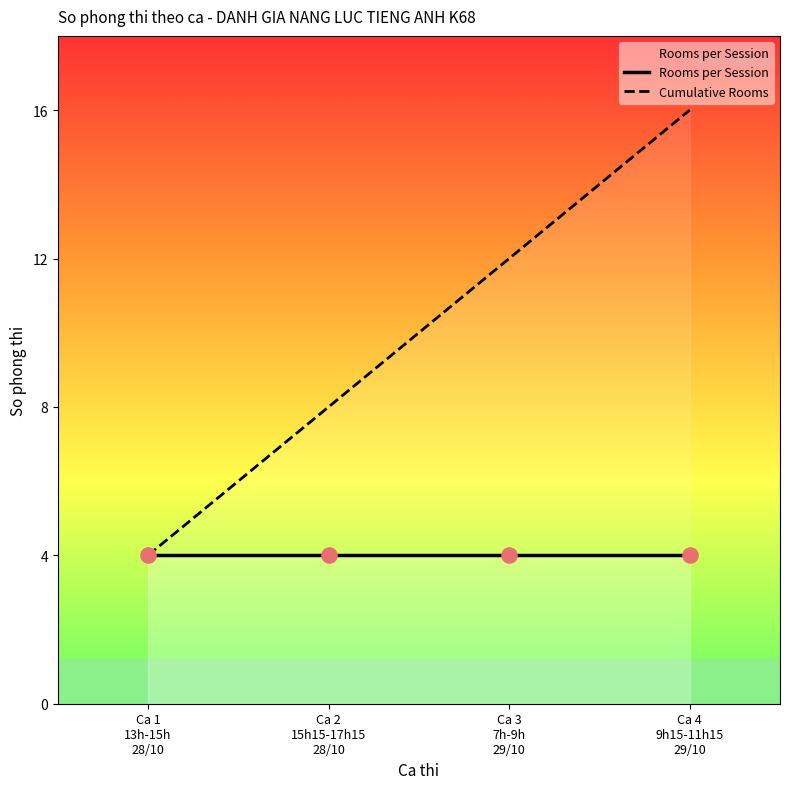

What are all the series names shown in the legend?

Rooms per Session, Cumulative Rooms